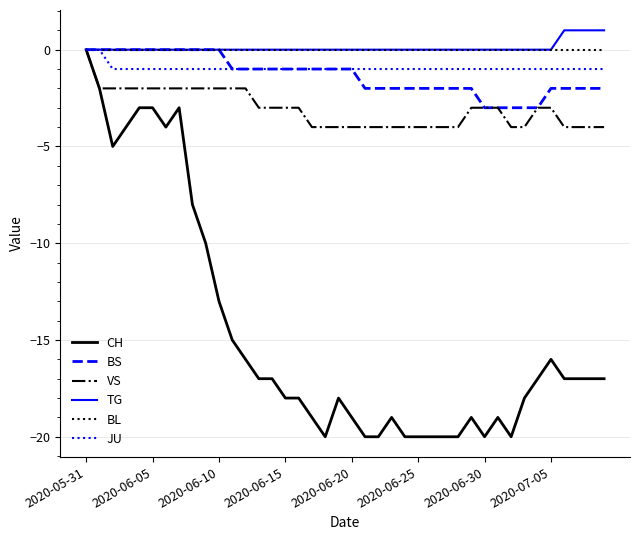

Reading left to right, what are all the values shown in this chart?

CH: 0	-2	-5	-4	-3	-3	-4	-3	-8	-10	-13	-15	-16	-17	-17	-18	-18	-19	-20	-18	-19	-20	-20	-19	-20	-20	-20	-20	-20	-19	-20	-19	-20	-18	-17	-16	-17	-17	-17	-17
BS: 0	0	0	0	0	0	0	0	0	0	0	-1	-1	-1	-1	-1	-1	-1	-1	-1	-1	-2	-2	-2	-2	-2	-2	-2	-2	-2	-3	-3	-3	-3	-3	-2	-2	-2	-2	-2
VS: 0	-2	-2	-2	-2	-2	-2	-2	-2	-2	-2	-2	-2	-3	-3	-3	-3	-4	-4	-4	-4	-4	-4	-4	-4	-4	-4	-4	-4	-3	-3	-3	-4	-4	-3	-3	-4	-4	-4	-4
TG: 0	0	0	0	0	0	0	0	0	0	0	0	0	0	0	0	0	0	0	0	0	0	0	0	0	0	0	0	0	0	0	0	0	0	0	0	1	1	1	1
BL: 0	0	0	0	0	0	0	0	0	0	0	0	0	0	0	0	0	0	0	0	0	0	0	0	0	0	0	0	0	0	0	0	0	0	0	0	0	0	0	0
JU: 0	0	-1	-1	-1	-1	-1	-1	-1	-1	-1	-1	-1	-1	-1	-1	-1	-1	-1	-1	-1	-1	-1	-1	-1	-1	-1	-1	-1	-1	-1	-1	-1	-1	-1	-1	-1	-1	-1	-1